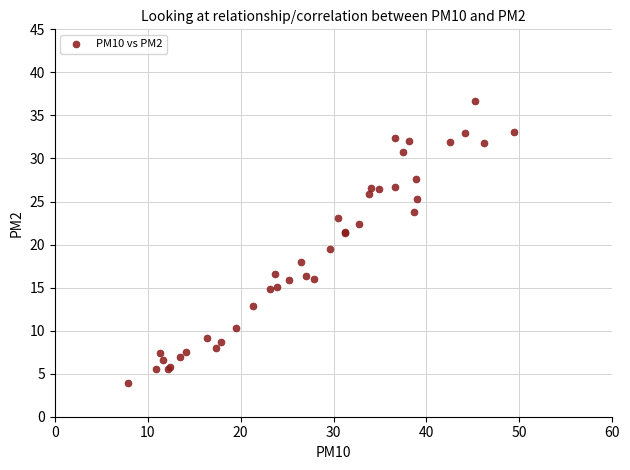

What Y value in the scatter plot is closest to 20?

19.4